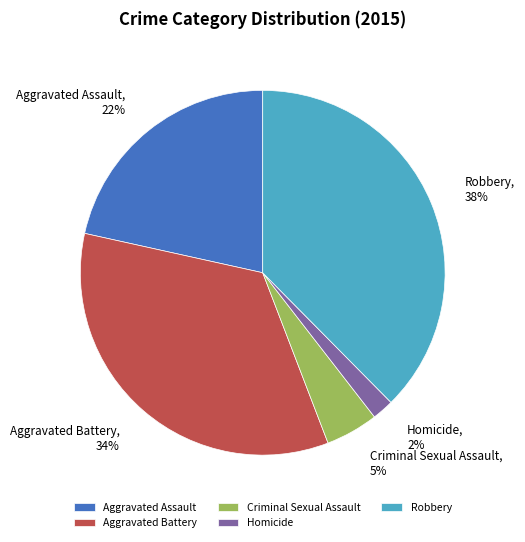

Rank the categories by value from lowest to highest.

Homicide, Criminal Sexual Assault, Aggravated Assault, Aggravated Battery, Robbery